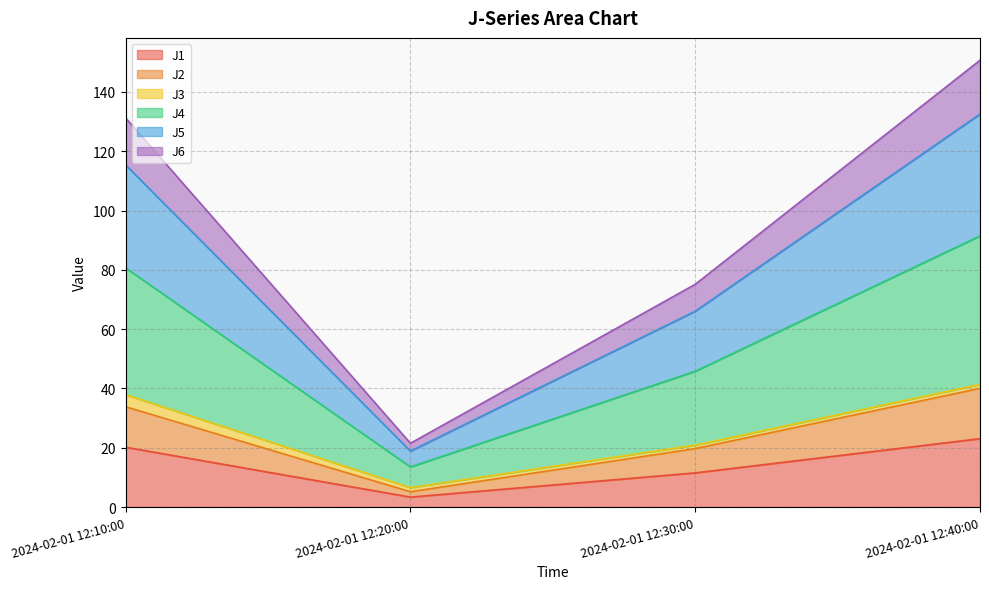

At how many categories does at least one series exceed 135?

1